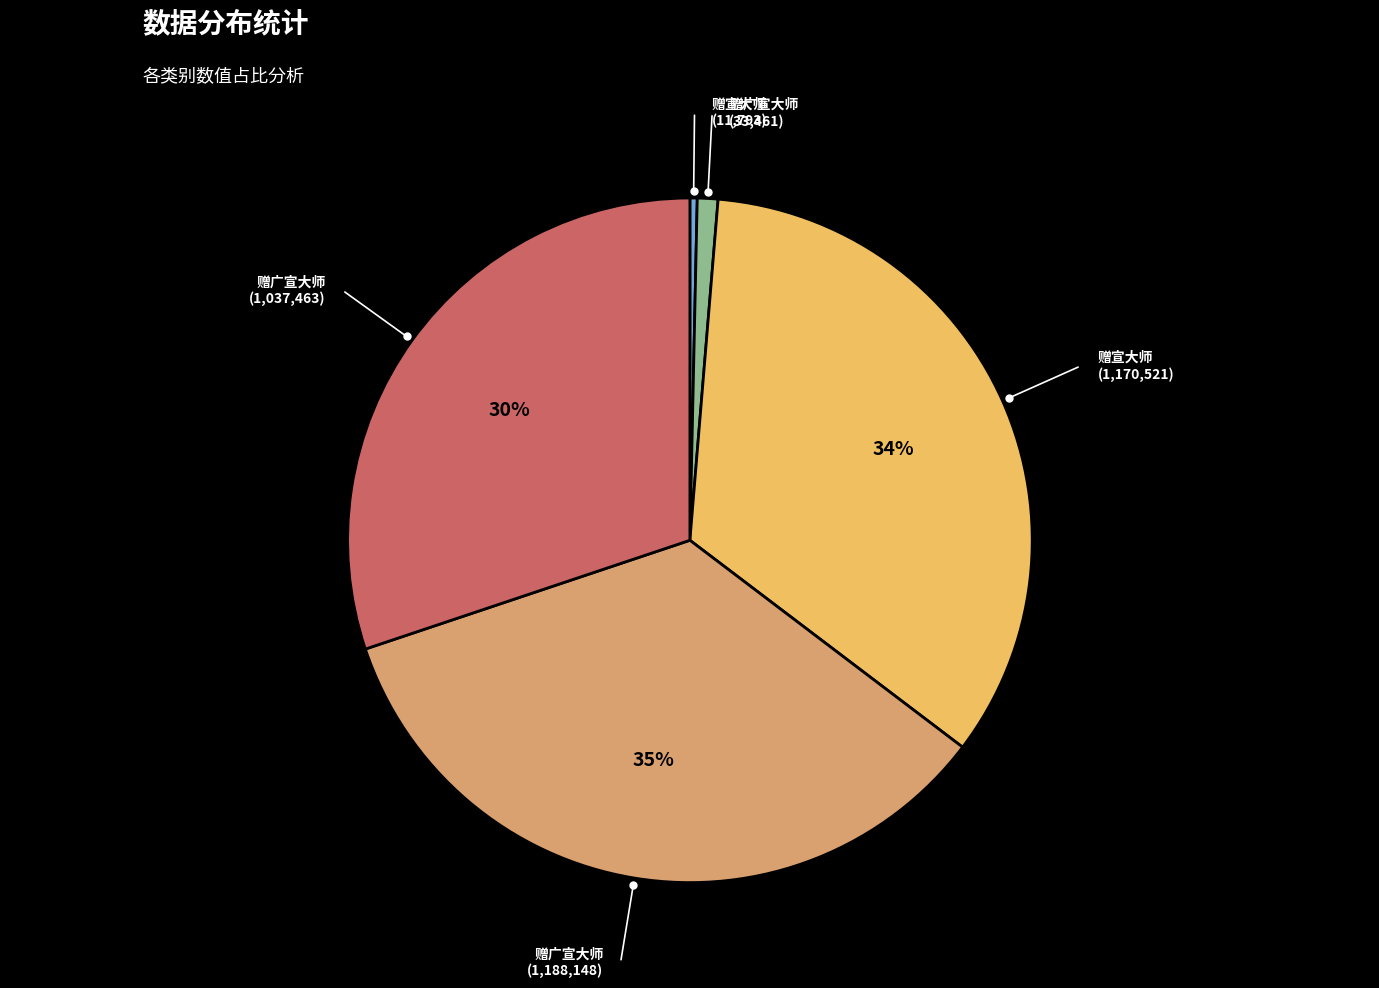

To the nearest percent, what is the average slice percentage?

20%